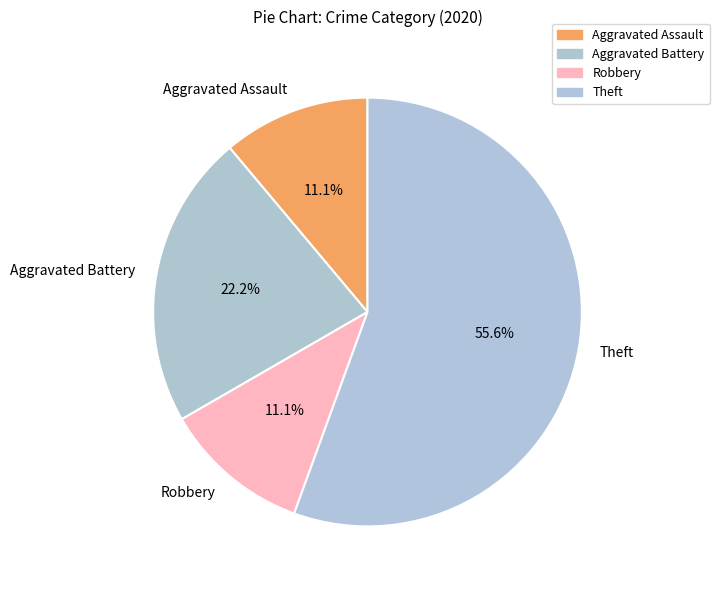

What percentage is the Theft slice, to the nearest percent?

56%